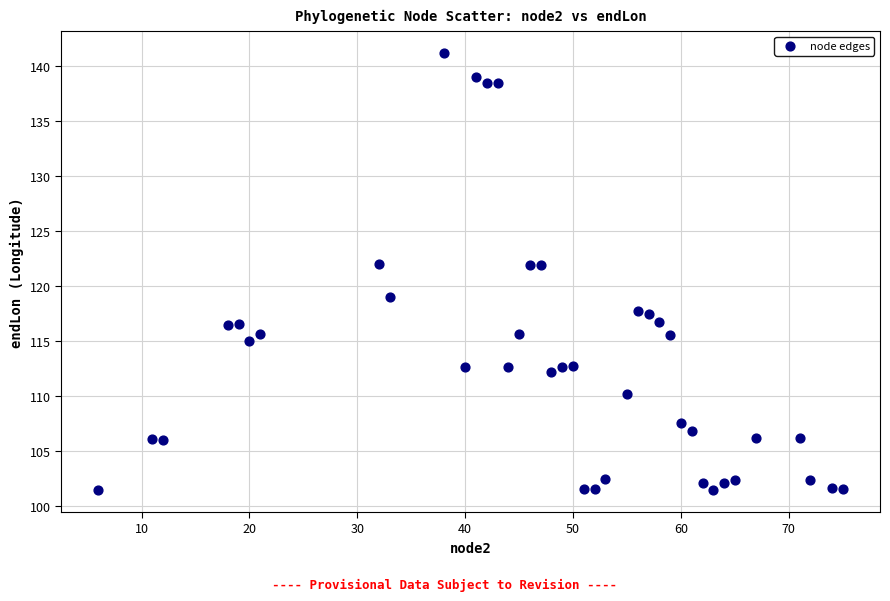

What is the range of Y values (max minus min)?

39.6